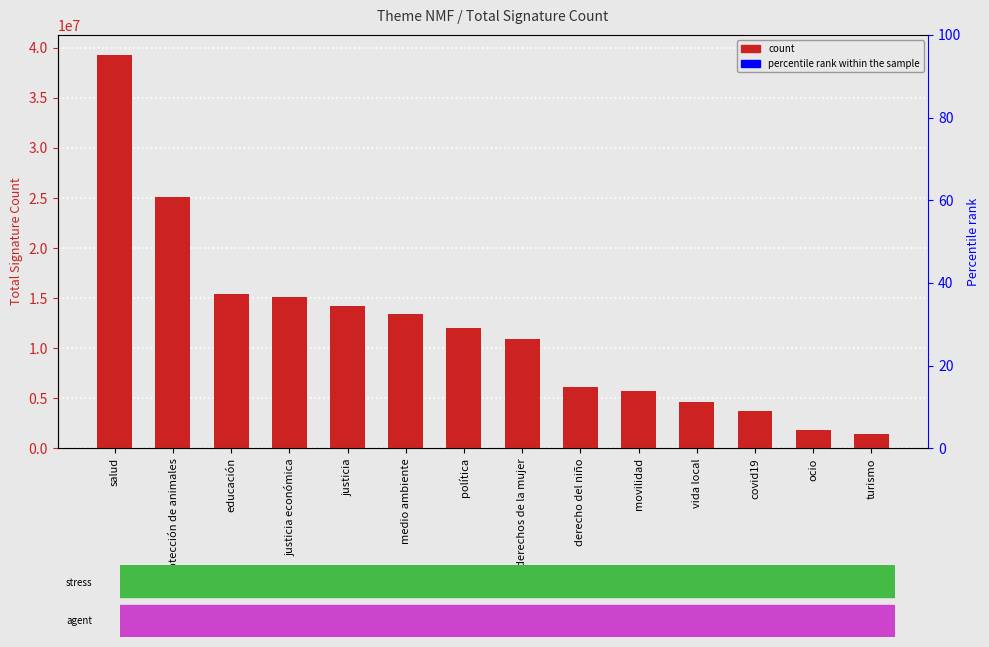

Rank the categories by value from highest to lowest.

salud, protección de animales, educación, justicia económica, justicia, medio ambiente, política, derechos de la mujer, derecho del niño, movilidad, vida local, covid19, ocio, turismo